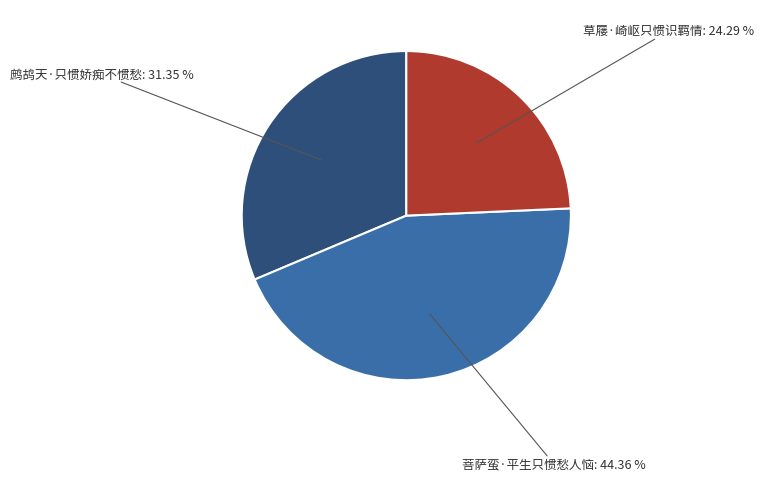

What is the largest slice in the pie chart?

菩萨蛮·平生只惯愁人恼